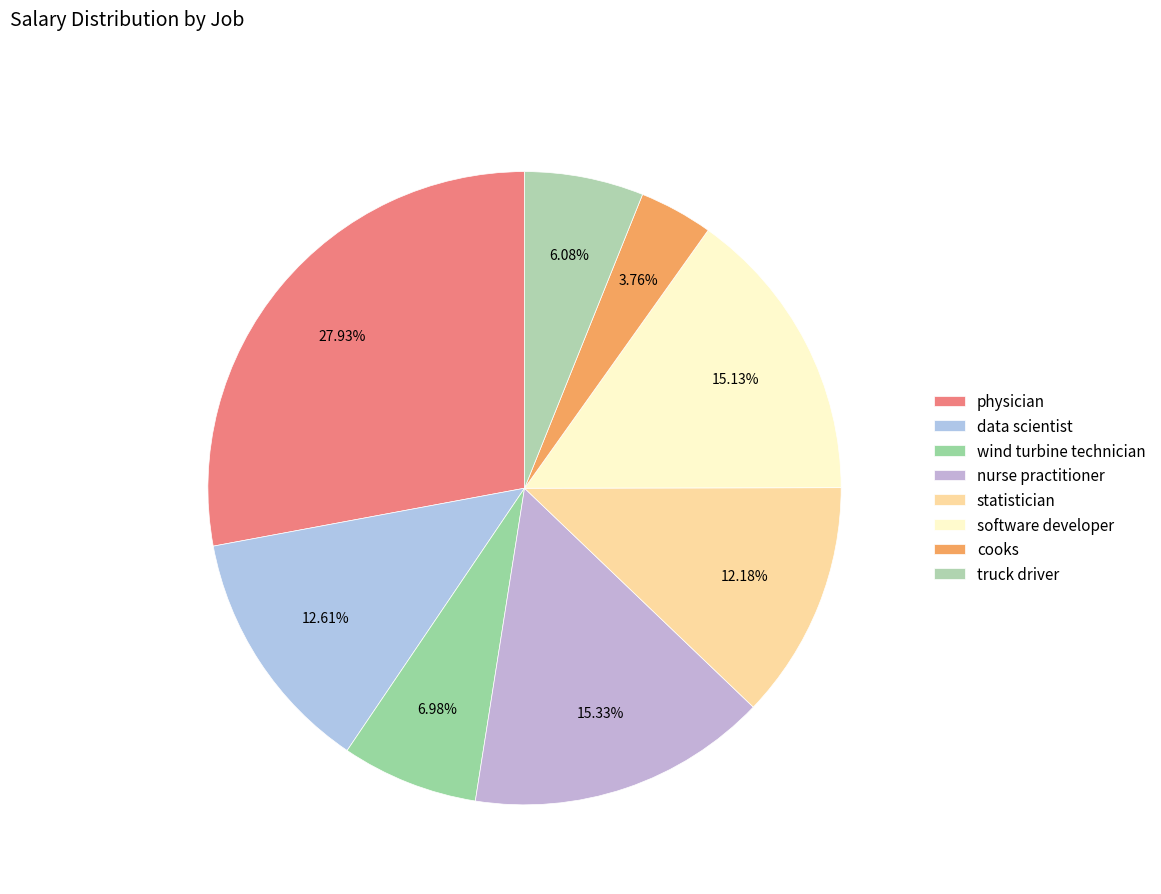

Is it true that data scientist is 13% of the pie?

True